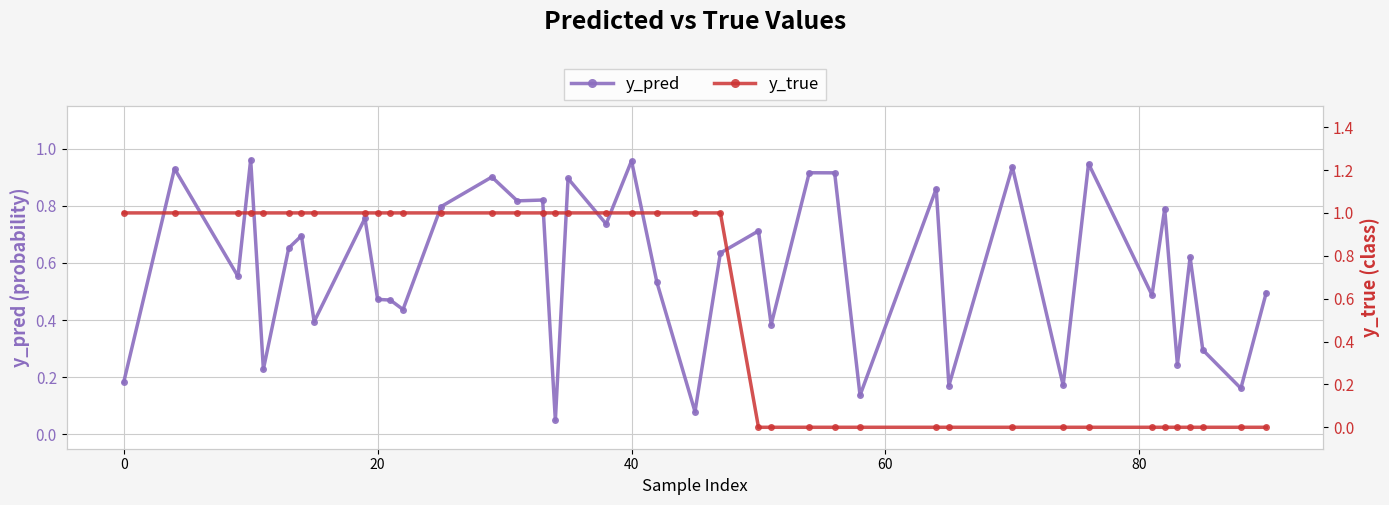

After their last crossing, which series has the higher values: y_pred or y_true?

y_pred